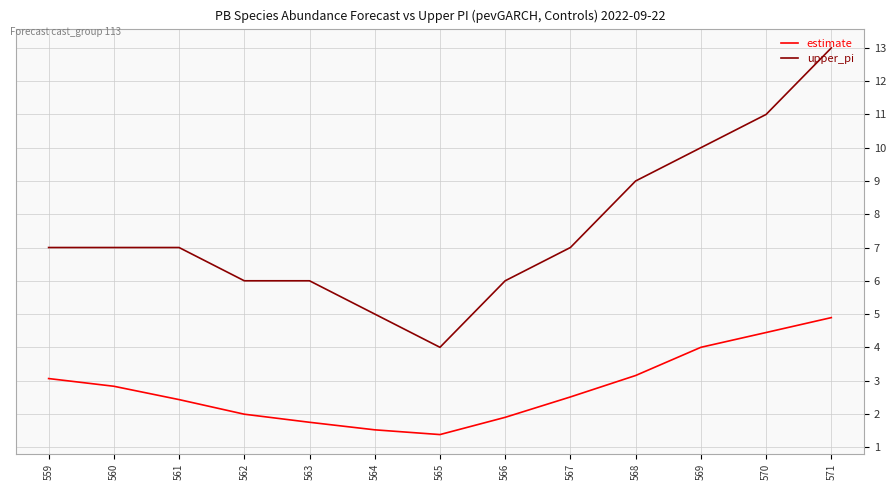

List the series in order of their peak value, highest first.

upper_pi, estimate